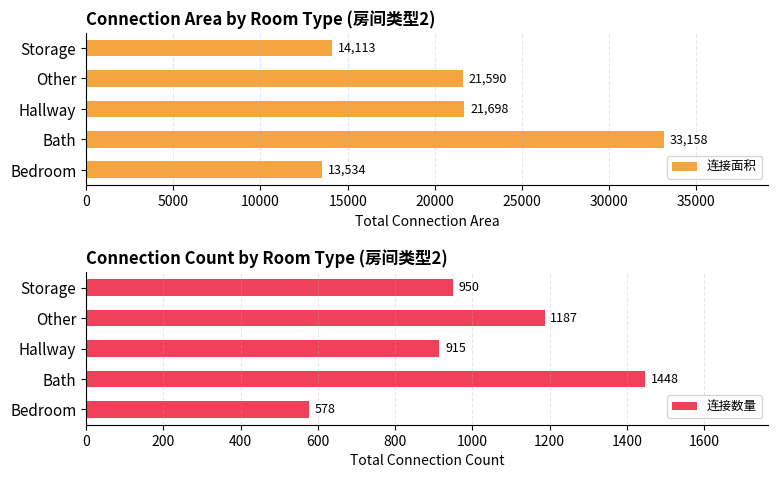

Which series has the largest total across all categories?

连接面积